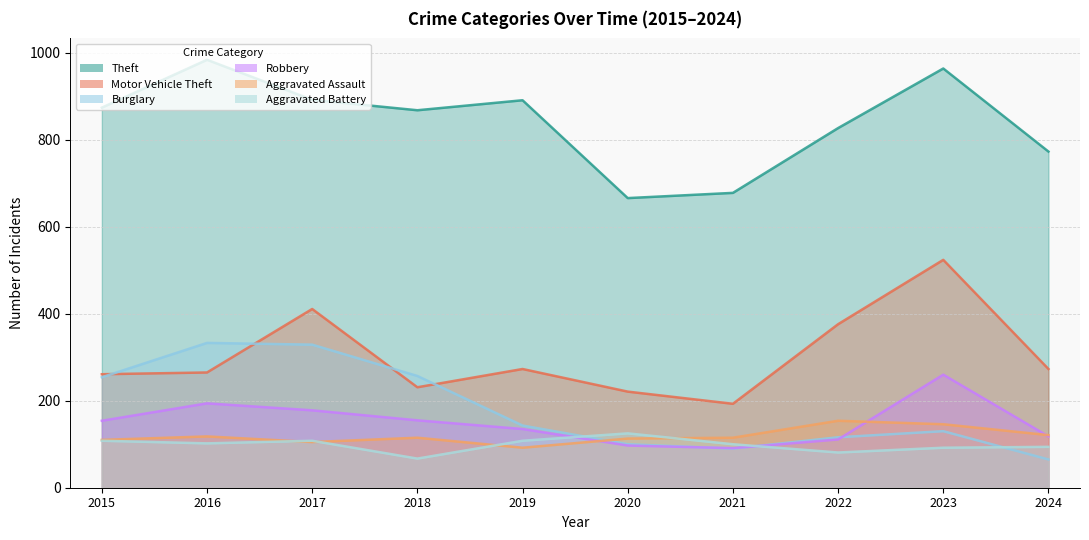

What is the lowest value of the Motor Vehicle Theft series?

193